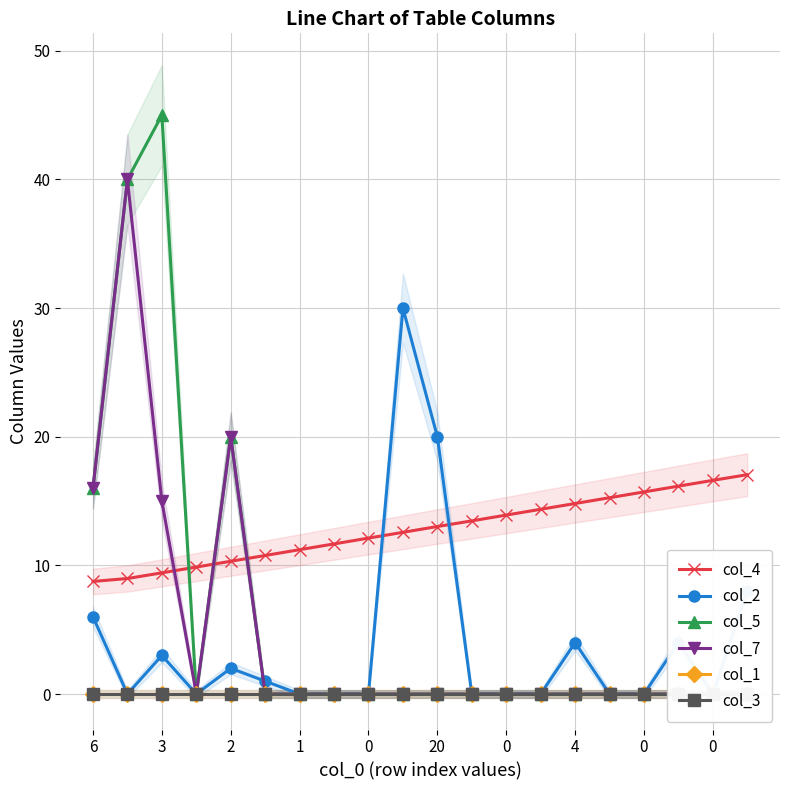

What is the average value of the col_2 series?

3.9